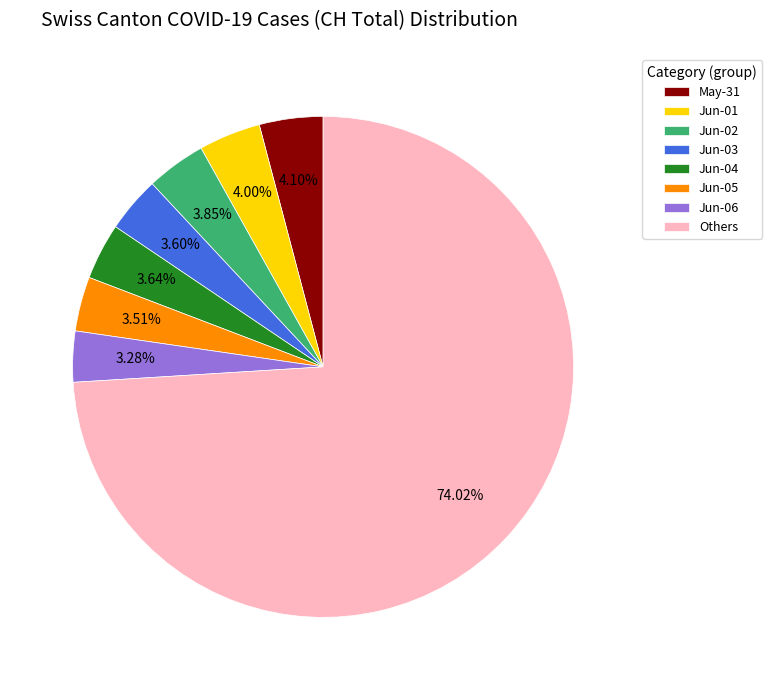

What is the largest slice in the pie chart?

Others